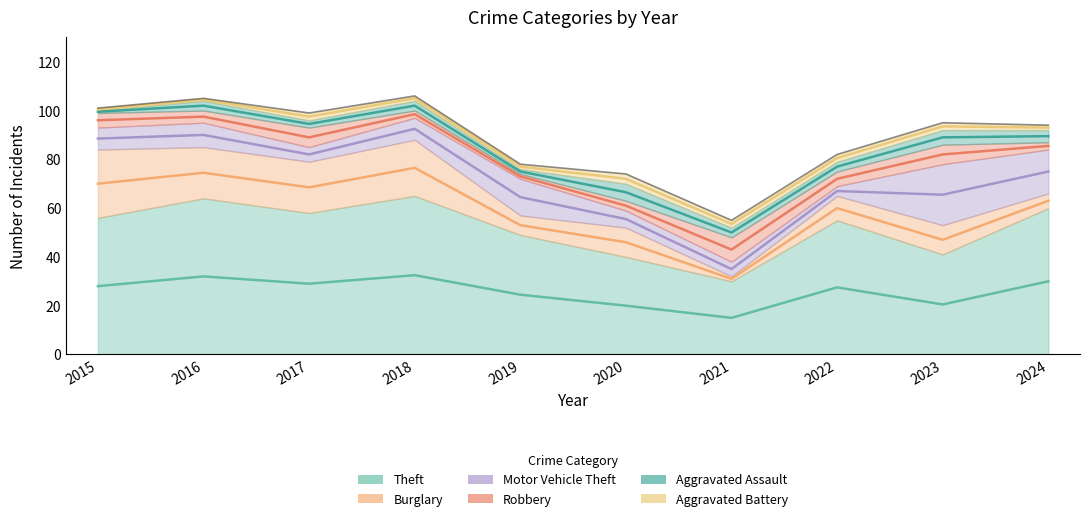

How many series are shown in this chart?

6